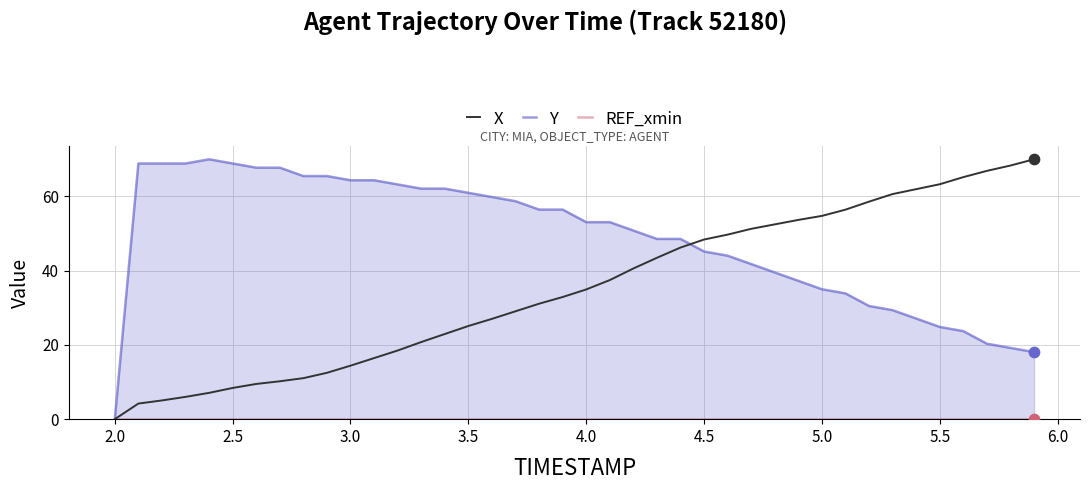

What is the maximum value for X?

70.0